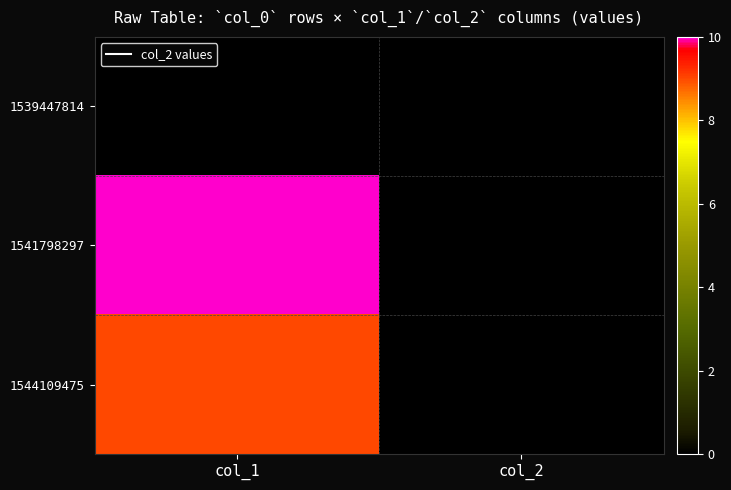

Reading right to left, extract all data points from this chart.

1539447814: col_2=0	col_1=0
1541798297: col_2=0	col_1=10
1544109475: col_2=0	col_1=9